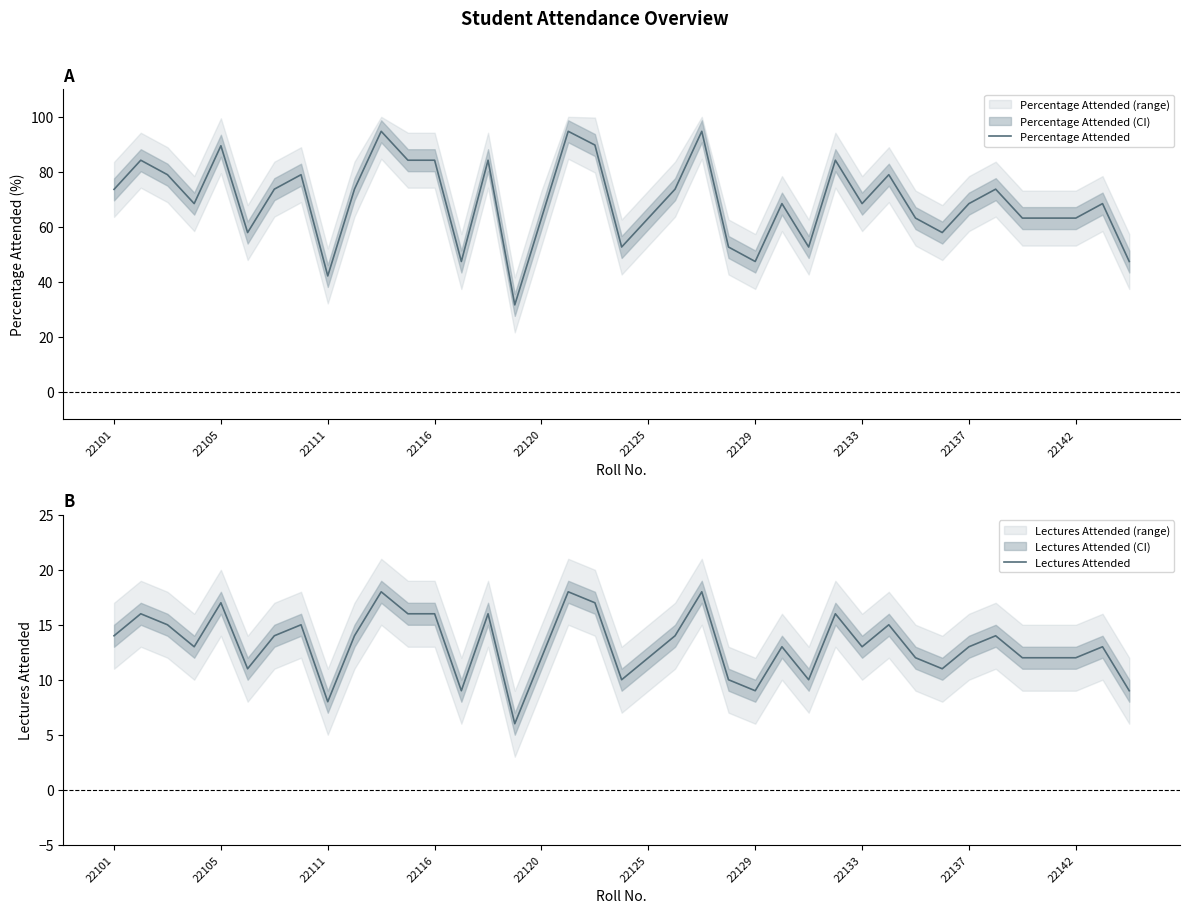

What is the lowest value of the Percentage Attended series?

31.6